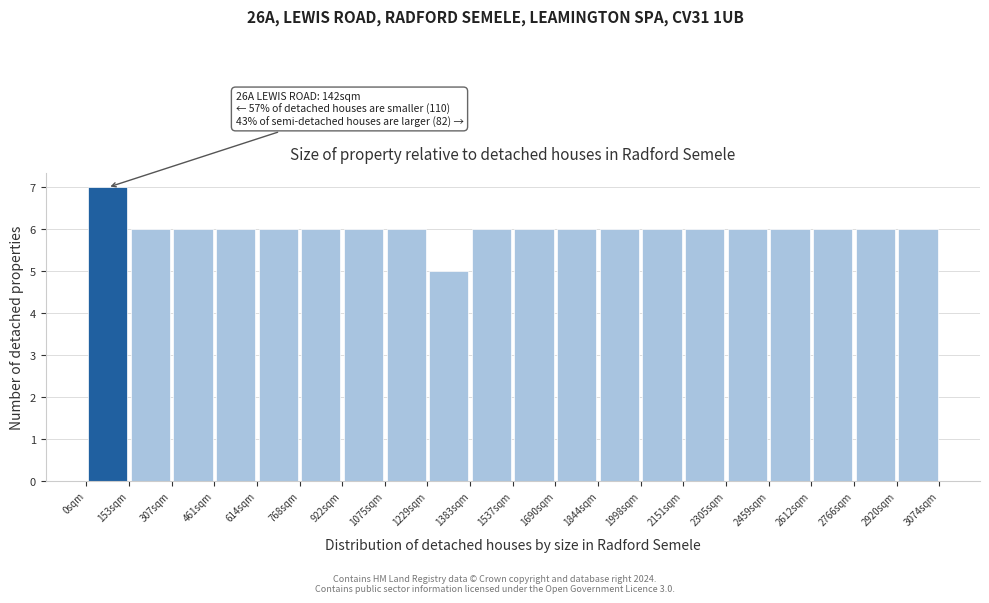

Over which range of the x-axis is the bar tallest?

0 to 160